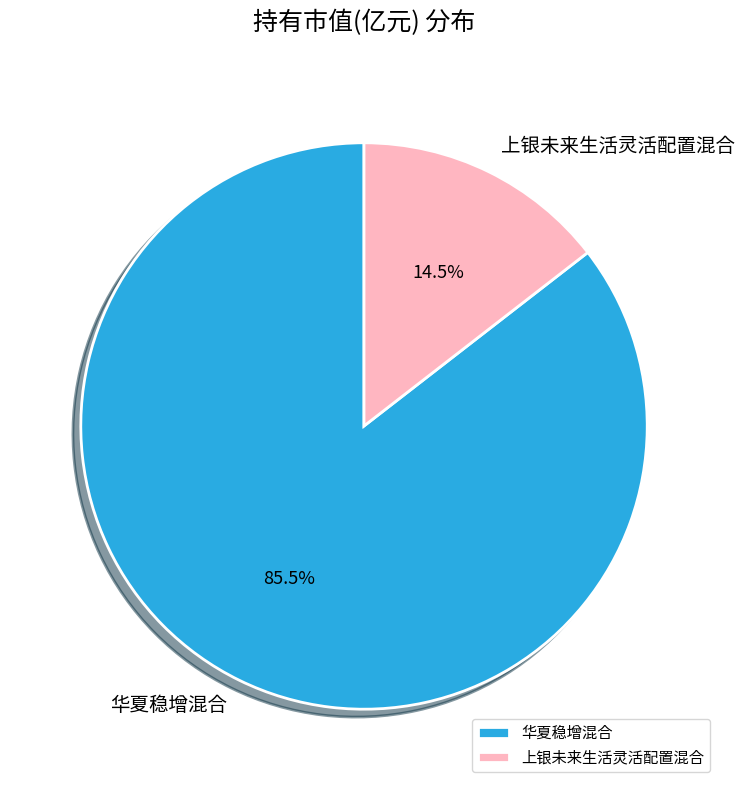

True or false: 华夏稳增混合 accounts for 85% of the total.

True